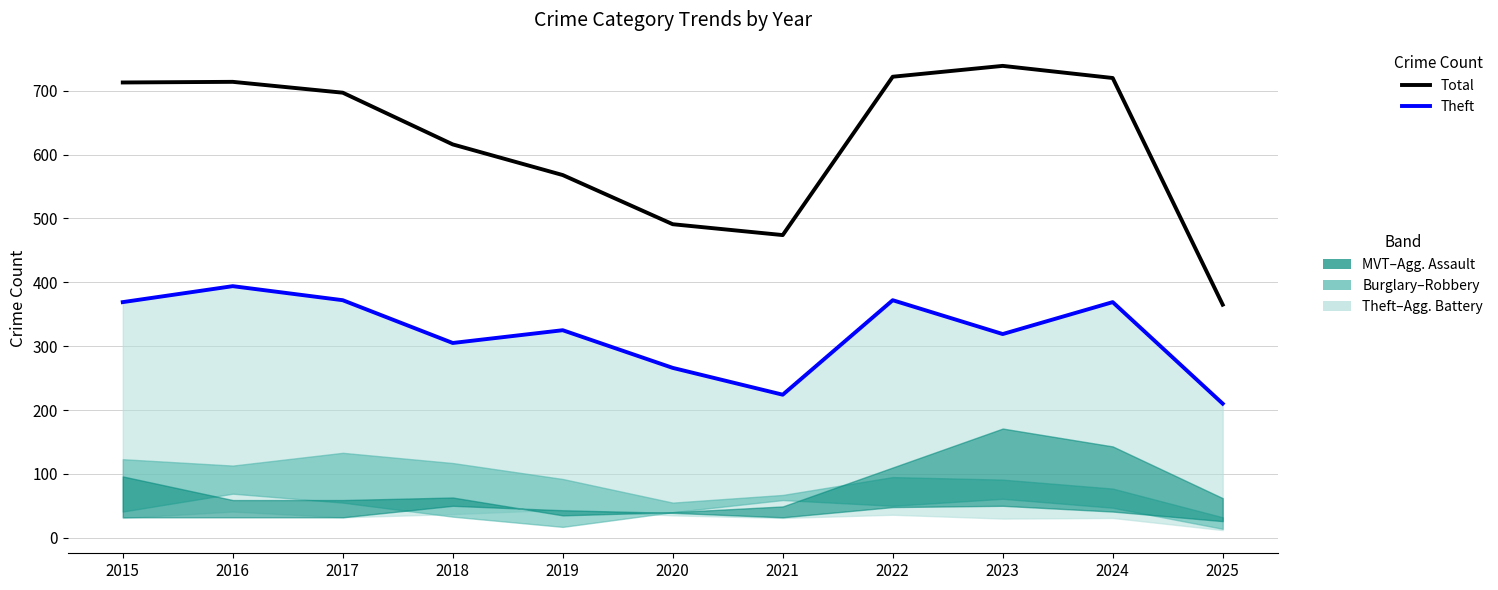

True or false: Total (all crimes) has a value of 826 at 2019.

False